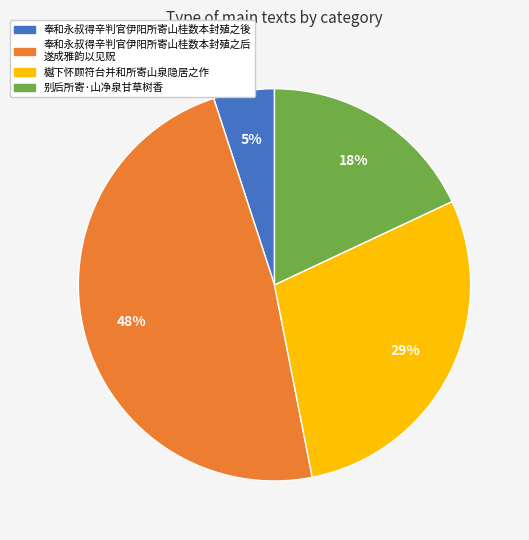

Is there a majority slice in this chart?

No